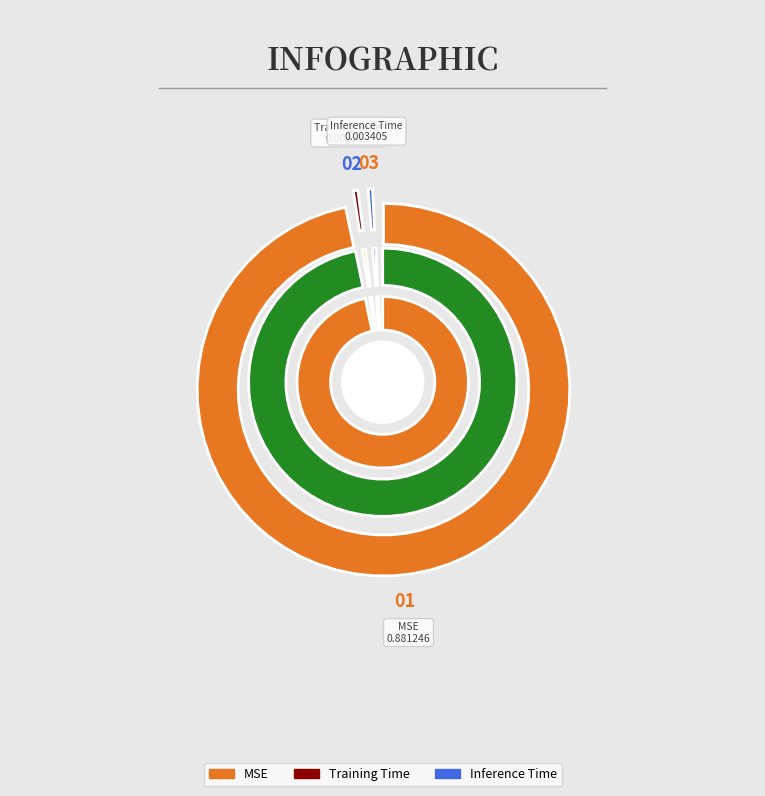

How many slices are in this pie chart?

3